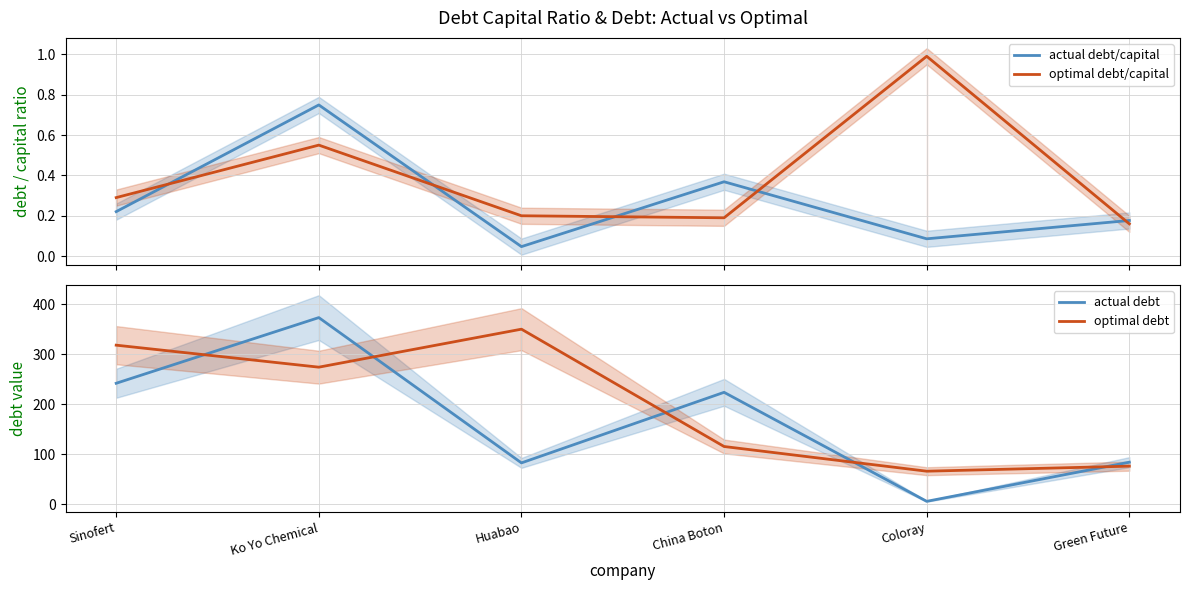

In actual debt/capital, how many points are higher than both neighbors (excluding endpoints)?

2